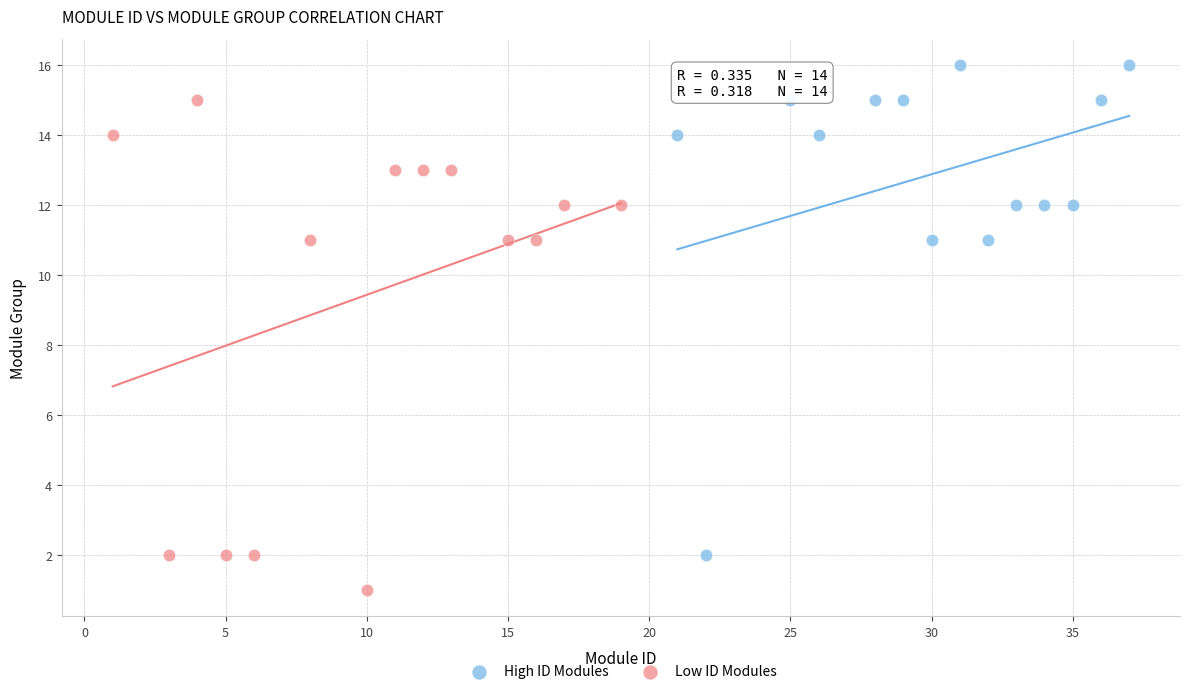

Which series reaches the minimum Y coordinate?

Low ID Modules